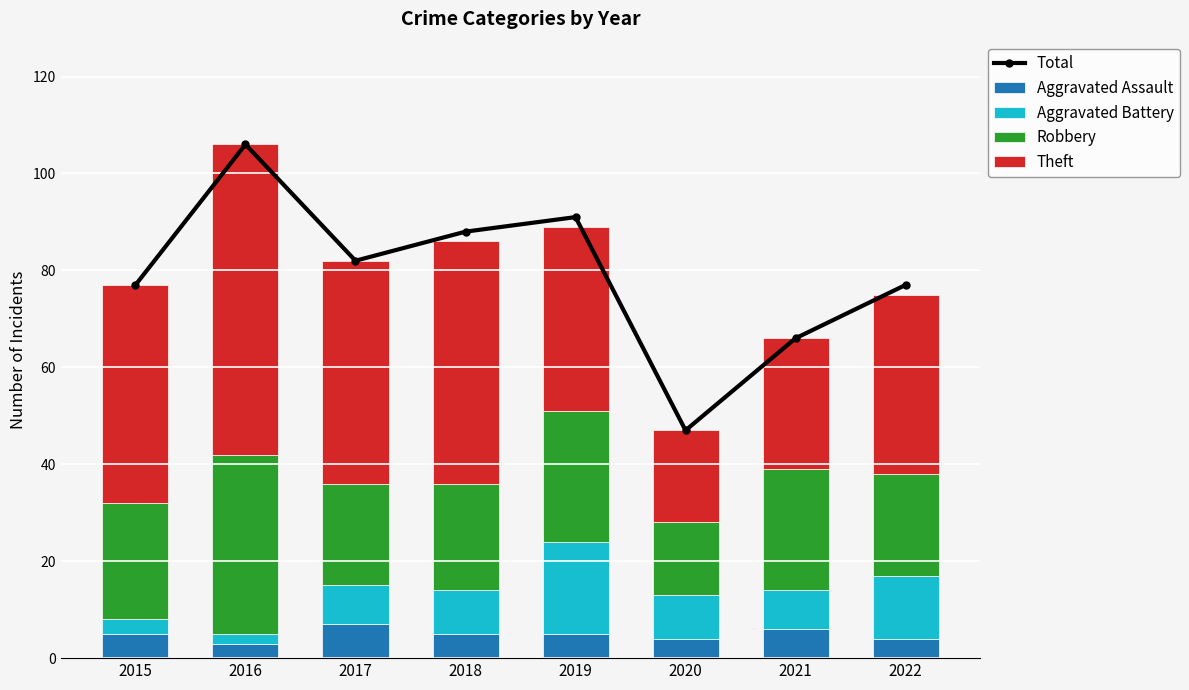

Reading left to right, extract all data points from this chart.

Total: 2015=77	2016=106	2017=82	2018=88	2019=91	2020=47	2021=66	2022=77
Aggravated Assault: 2015=5	2016=3	2017=7	2018=5	2019=5	2020=4	2021=6	2022=4
Aggravated Battery: 2015=3	2016=2	2017=8	2018=9	2019=19	2020=9	2021=8	2022=13
Robbery: 2015=24	2016=37	2017=21	2018=22	2019=27	2020=15	2021=25	2022=21
Theft: 2015=45	2016=64	2017=46	2018=50	2019=38	2020=19	2021=27	2022=37